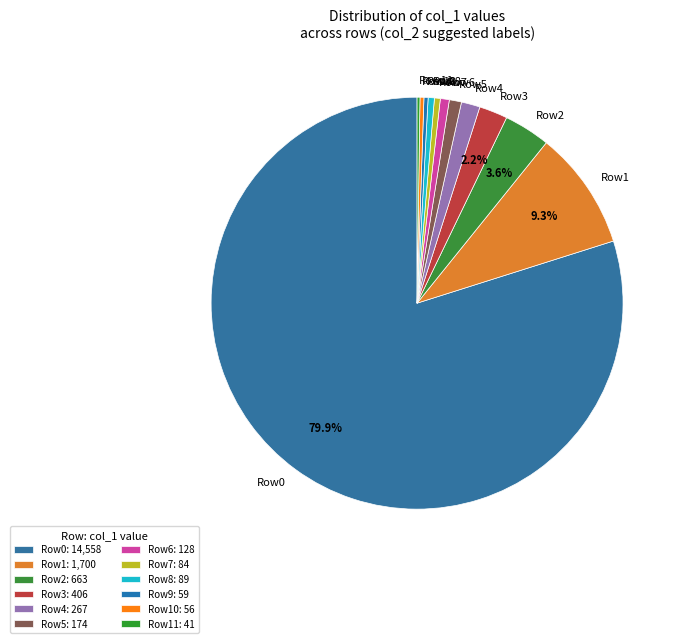

To the nearest percent, what is the difference between the largest and smallest slice percentages?

80%